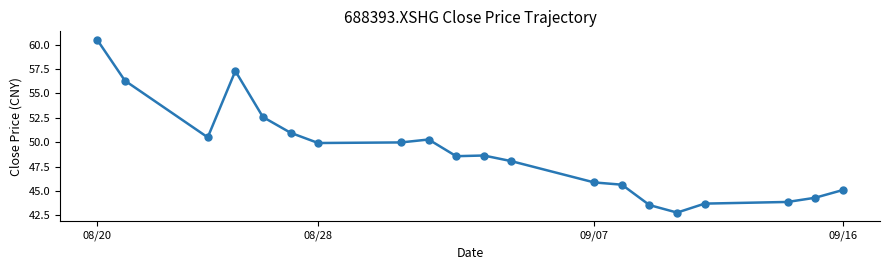

What is the value of the 18th point from the left?

43.9